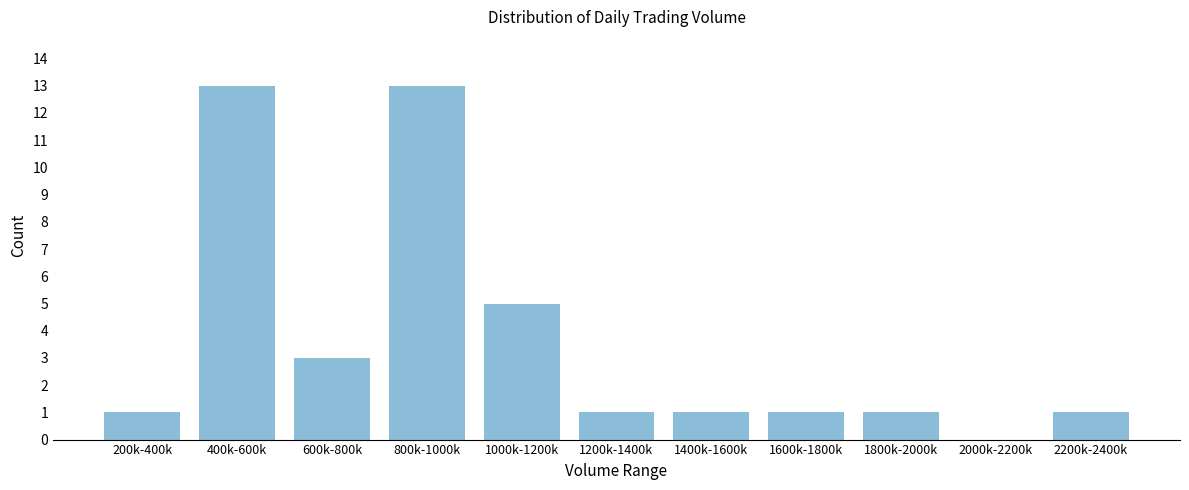

Reading right to left, transcribe all the data shown in this chart.

2200k-2400k=1	2000k-2200k=0	1800k-2000k=1	1600k-1800k=1	1400k-1600k=1	1200k-1400k=1	1000k-1200k=5	800k-1000k=13	600k-800k=3	400k-600k=13	200k-400k=1